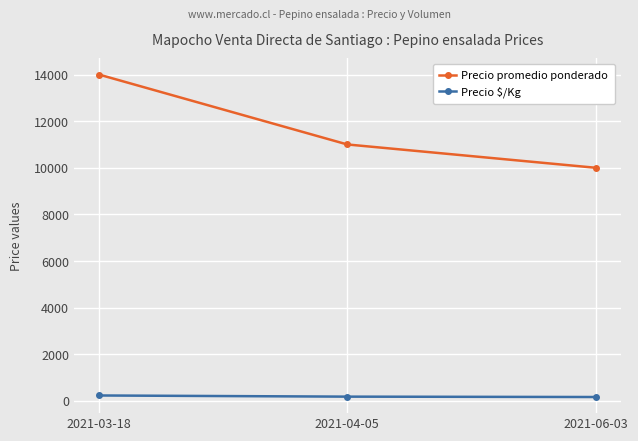

Where is Precio promedio ponderado nearest to the value 12000?

2021-04-05